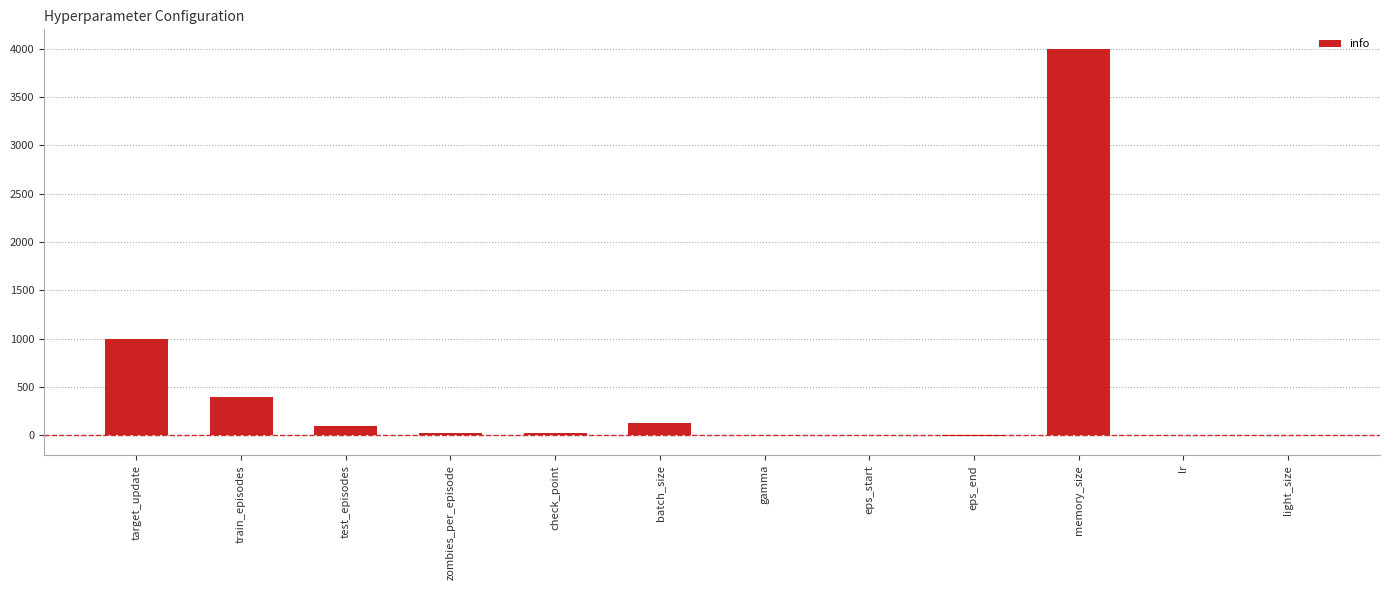

Which category has the highest value across all series?

memory_size